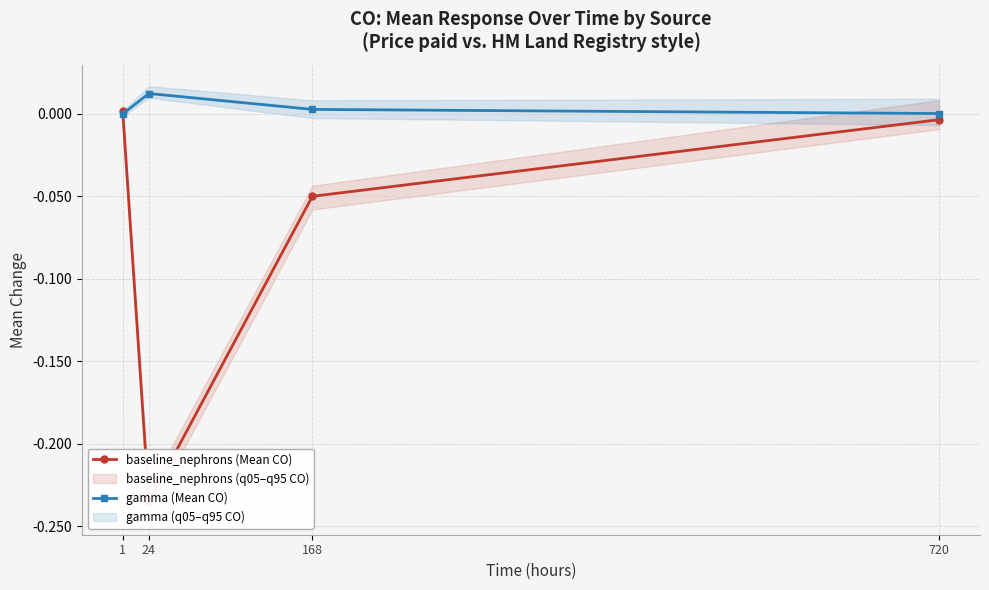

At which category does baseline_nephrons (Mean CO) reach its first local valley?

24